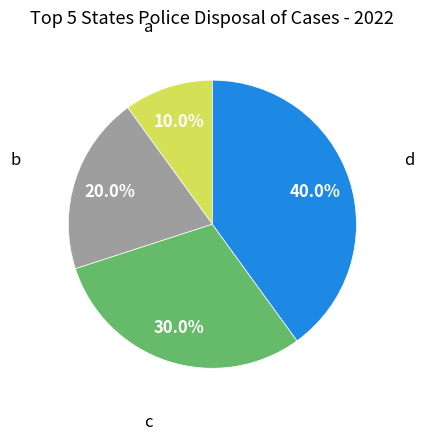

Approximately how many times larger is the value at c compared to a?

3.0